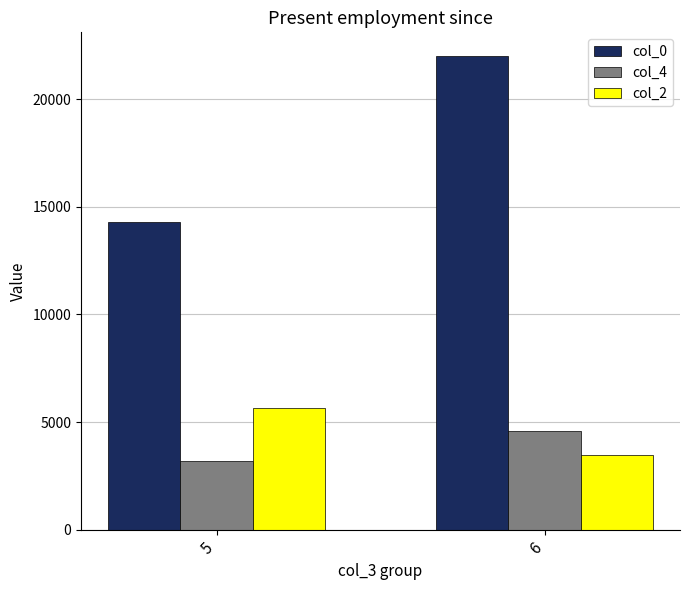

How many series are shown in this chart?

3